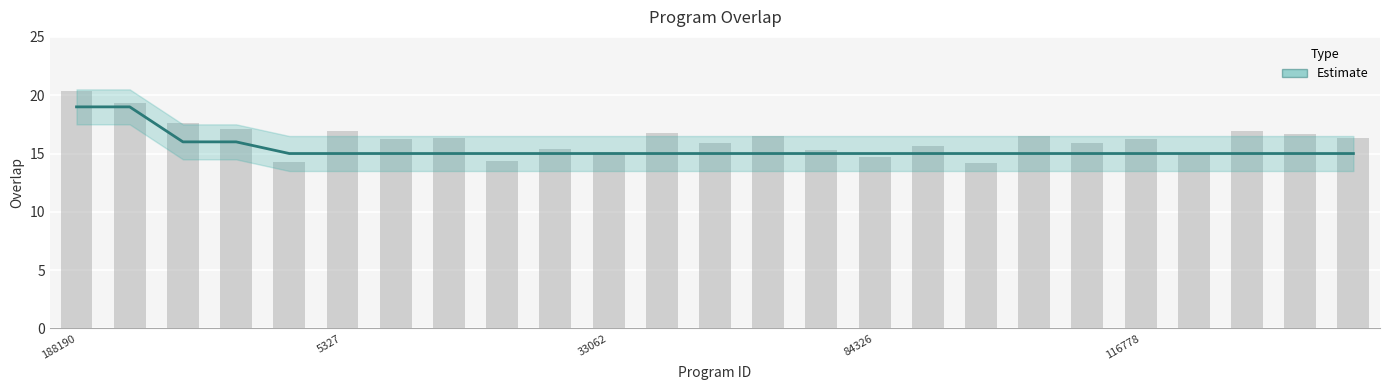

What position from the left is 23?

24